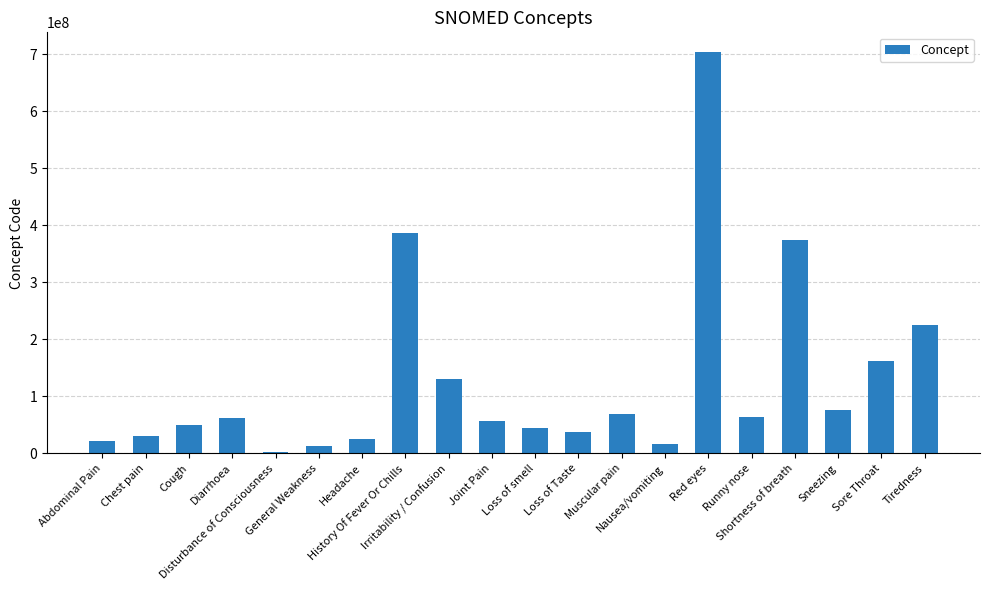

How many data points does each series have?

20